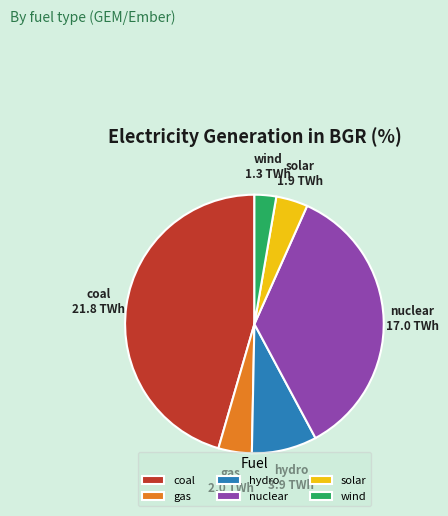

Approximately how many times larger is the value at coal compared to nuclear?

1.3